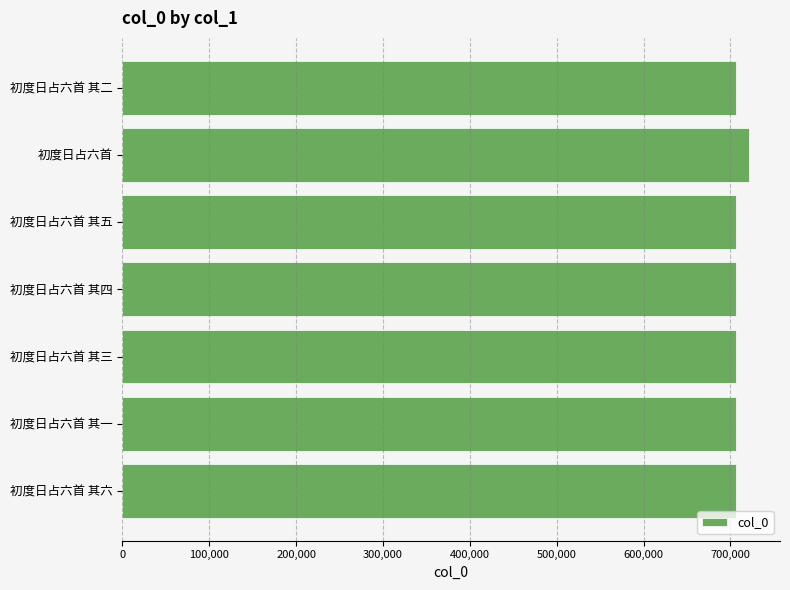

What is the greatest value displayed?

721006